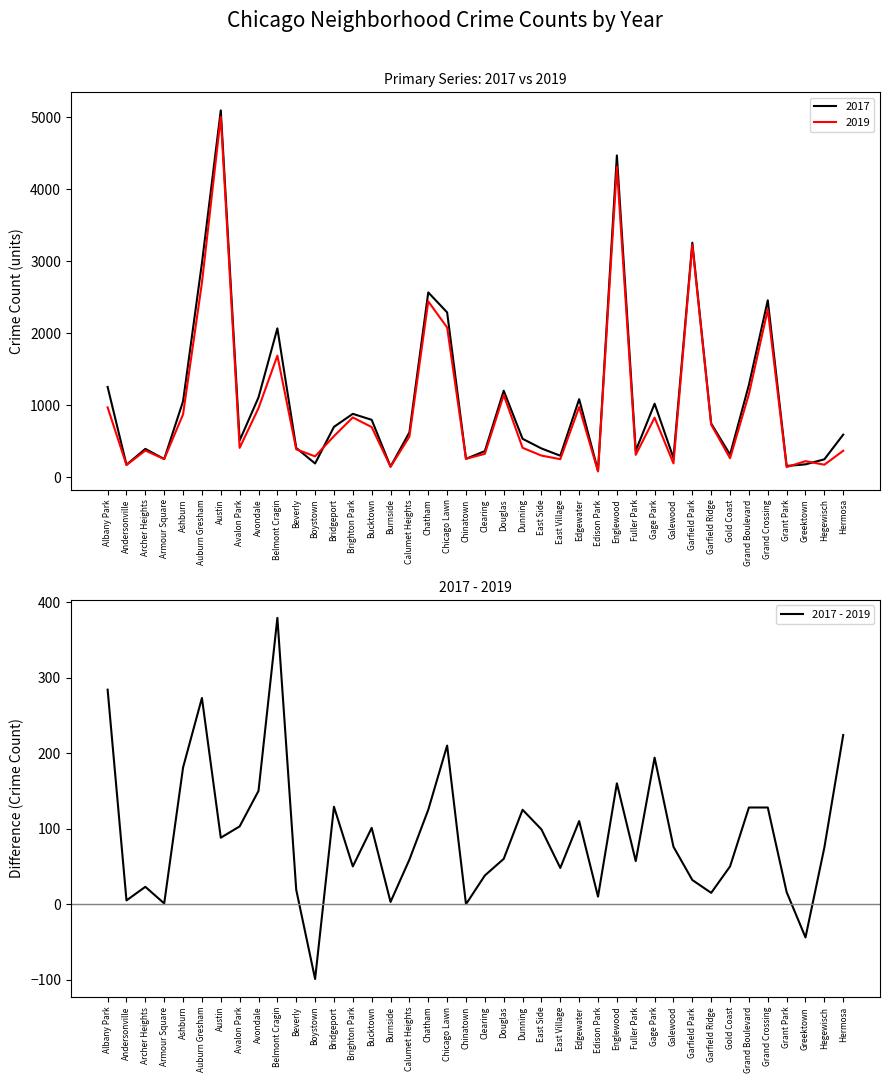

Where is the data nearest to the value 140?

Avondale